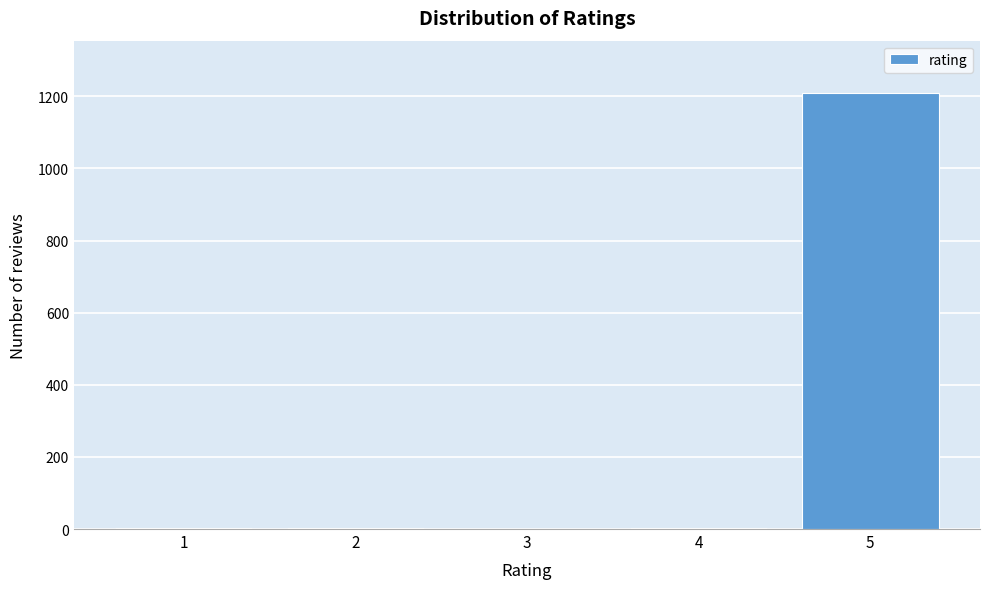

Is it true that the value at 3 is -803?

False